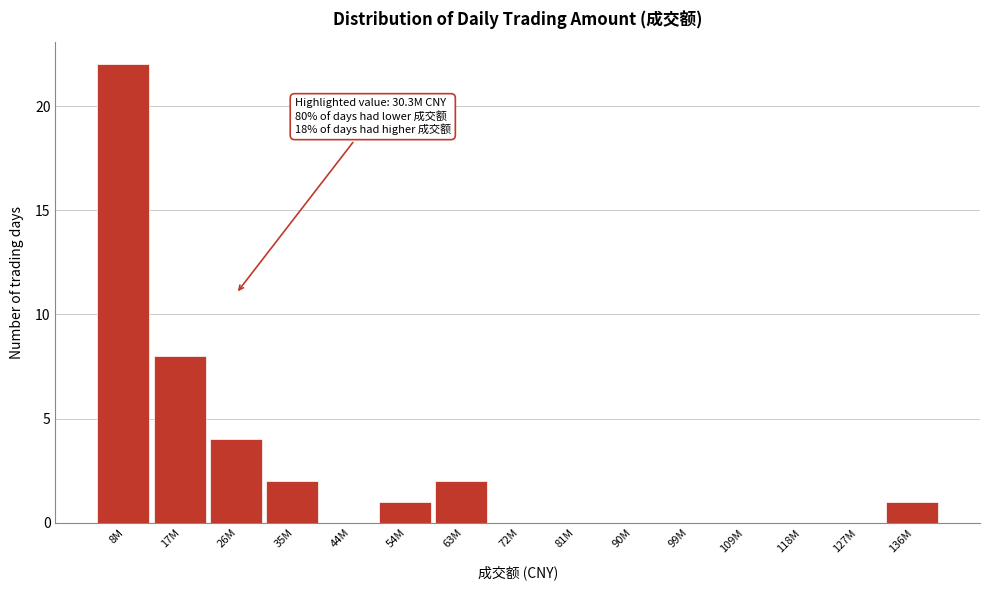

Reading right to left, transcribe all the data shown in this chart.

136M=1	127M=0	118M=0	109M=0	99M=0	90M=0	81M=0	72M=0	63M=2	54M=1	44M=0	35M=2	26M=4	17M=8	8M=22